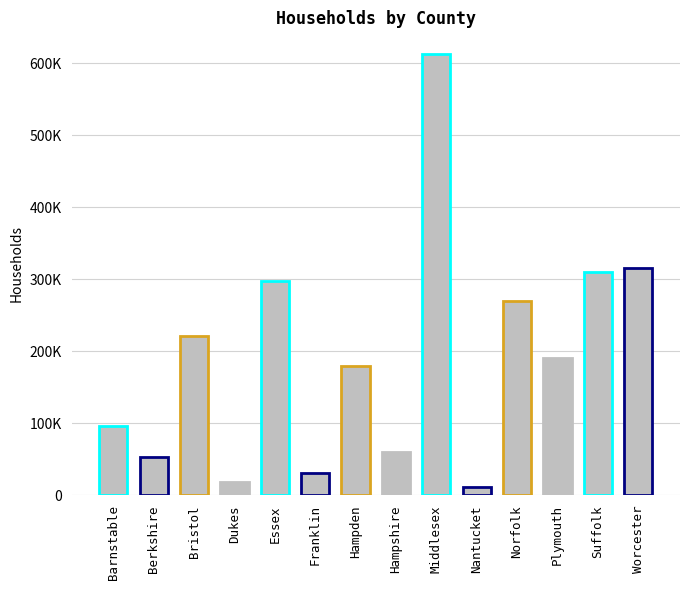

What is the maximum value shown in the chart?

612366